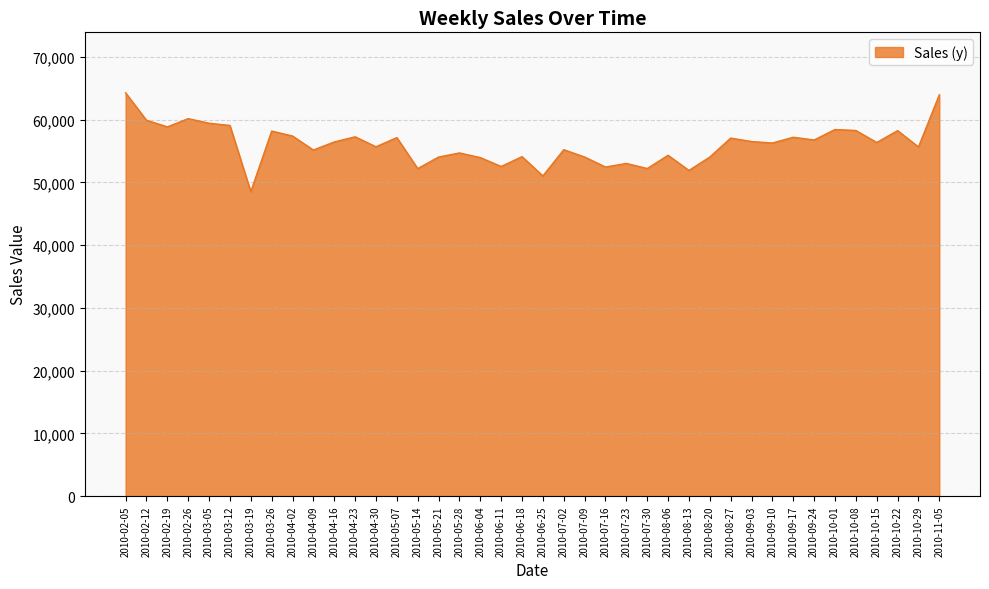

What value does the data have at 2010-06-11?

52549.6